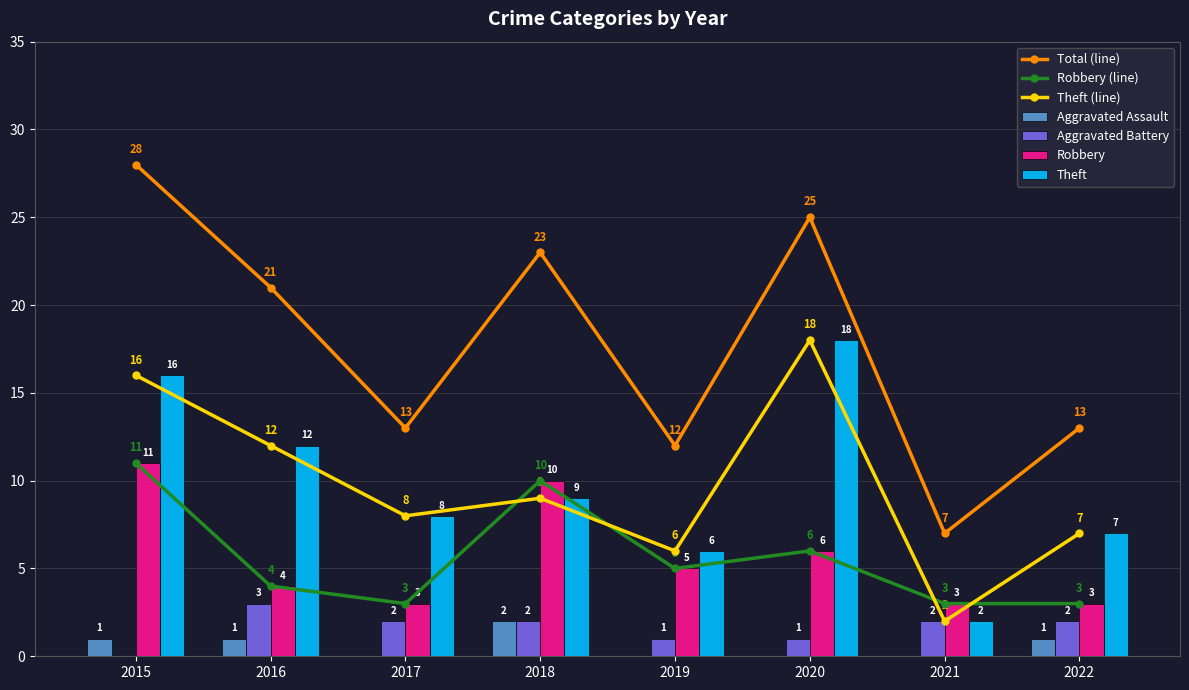

What is the average value of the Aggravated Assault series?

1